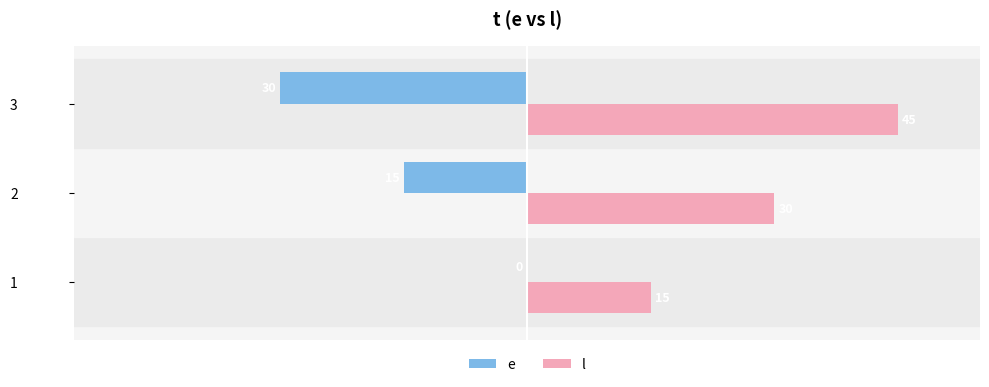

The e series shows 0 at 1. True or false?

True